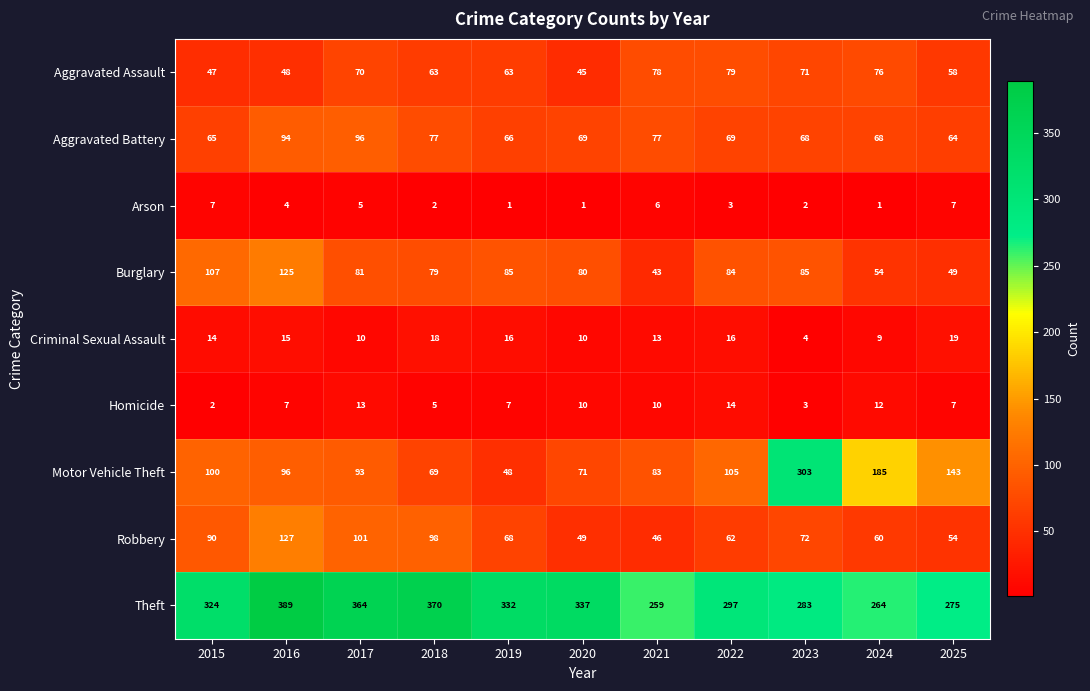

The Theft series shows 115 at 2015. True or false?

False